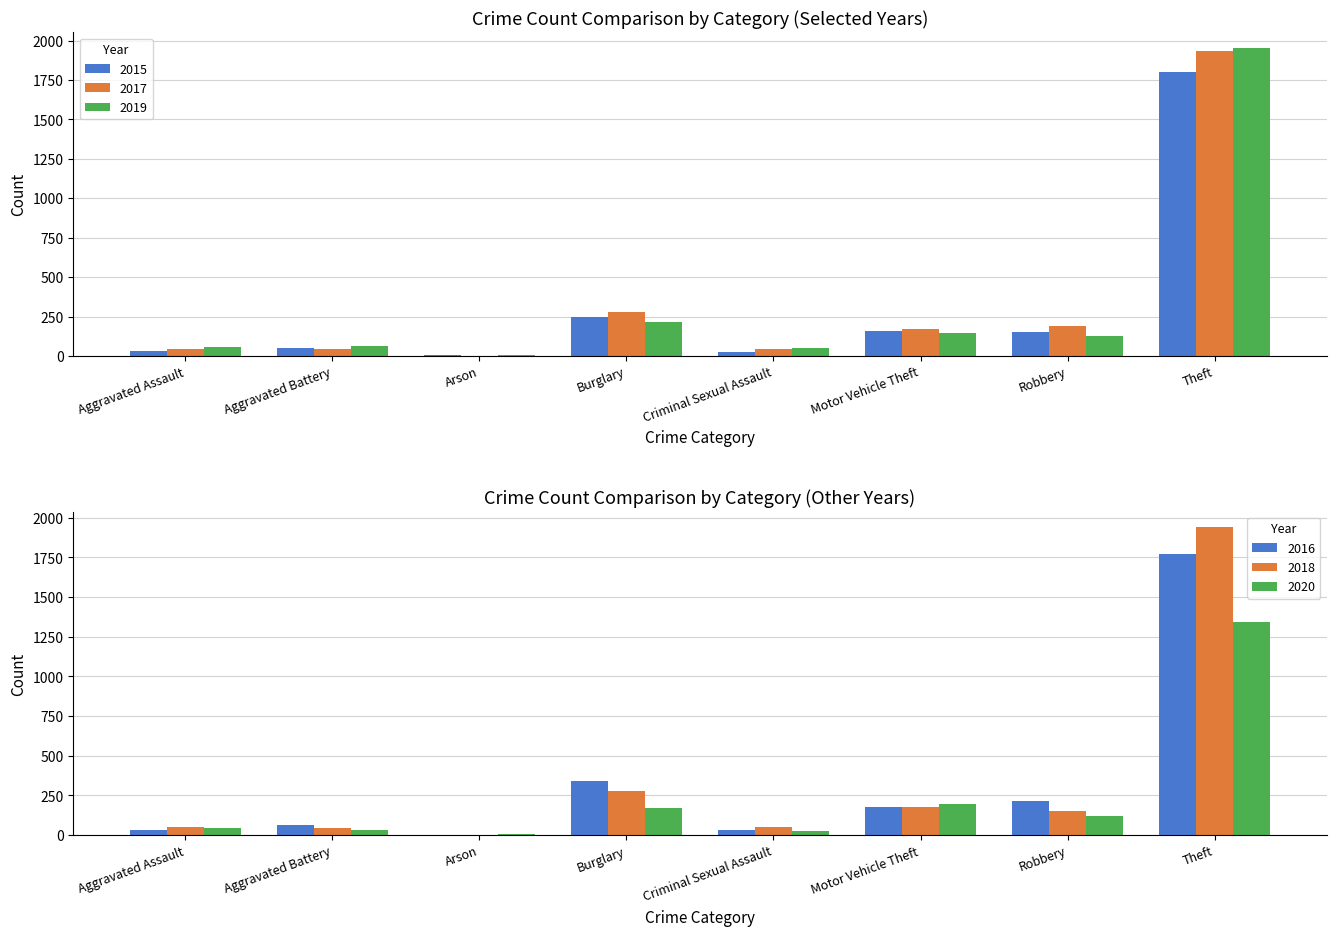

How many data points in 2015 are less than 155?

4